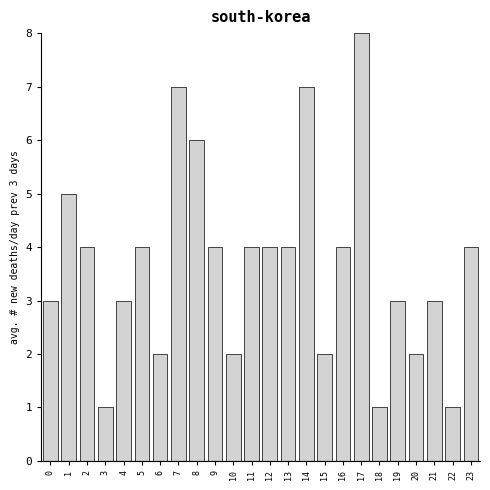

Reading left to right, list all the values displayed in this chart.

0=3	1=5	2=4	3=1	4=3	5=4	6=2	7=7	8=6	9=4	10=2	11=4	12=4	13=4	14=7	15=2	16=4	17=8	18=1	19=3	20=2	21=3	22=1	23=4